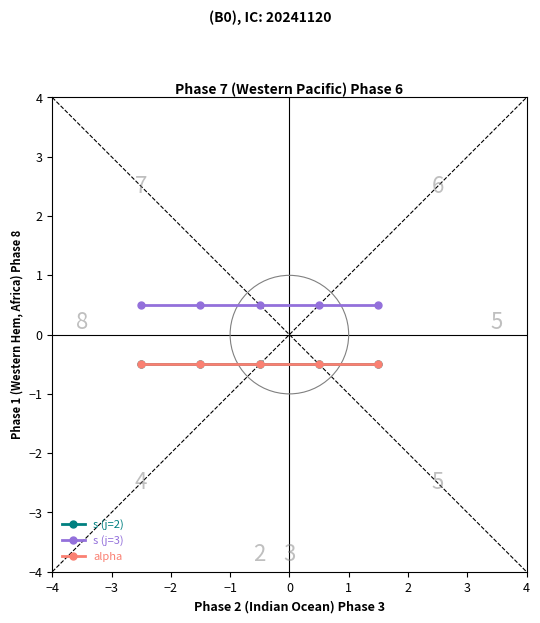

Is this an area chart (filled region under the line)?

No